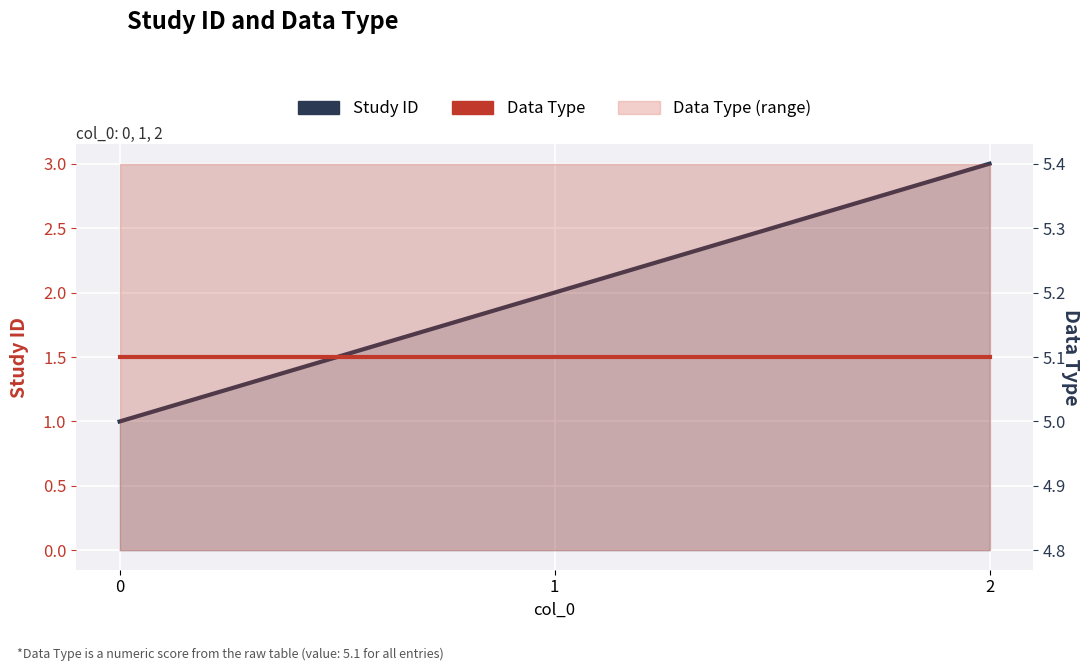

What is the sum of all Data Type values?

15.3